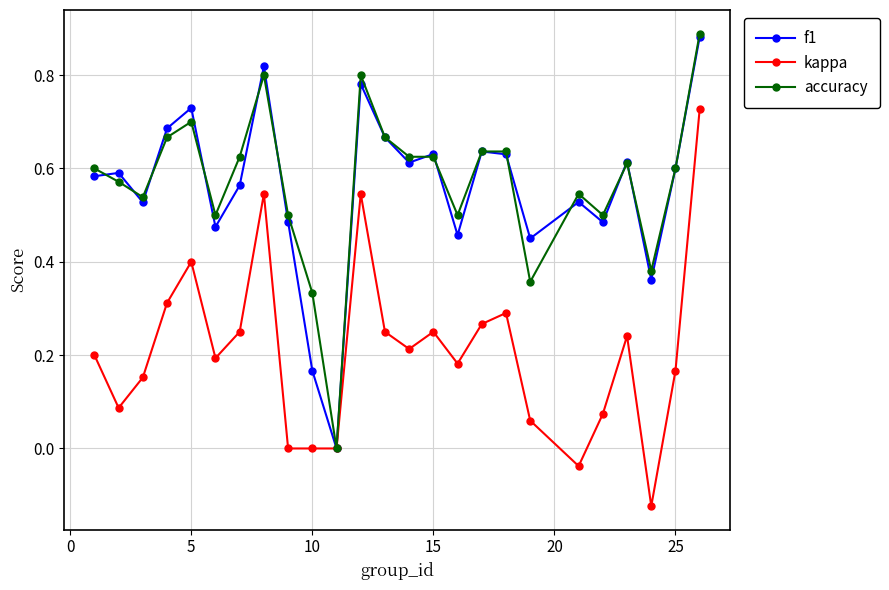

True or false: kappa has more than 1 interior local peaks.

True